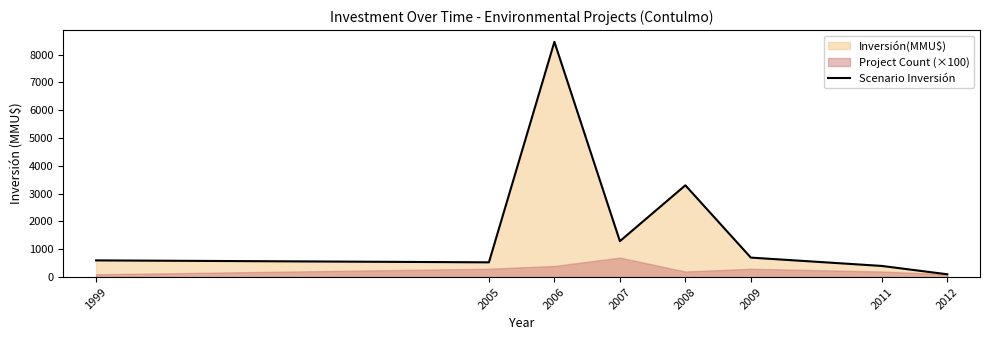

What is the sum of the values at 2006 and 2005?

8990